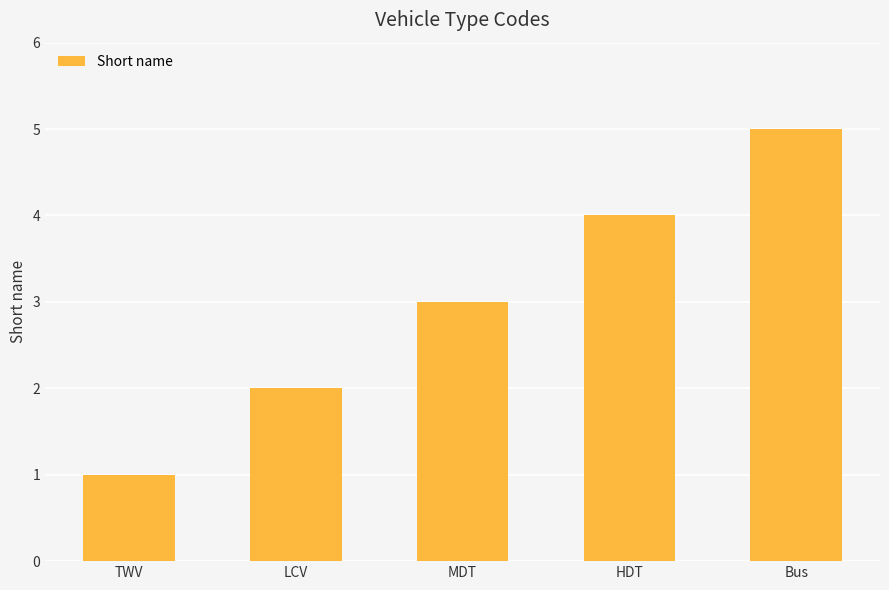

Does the chart contain stacked bars?

No